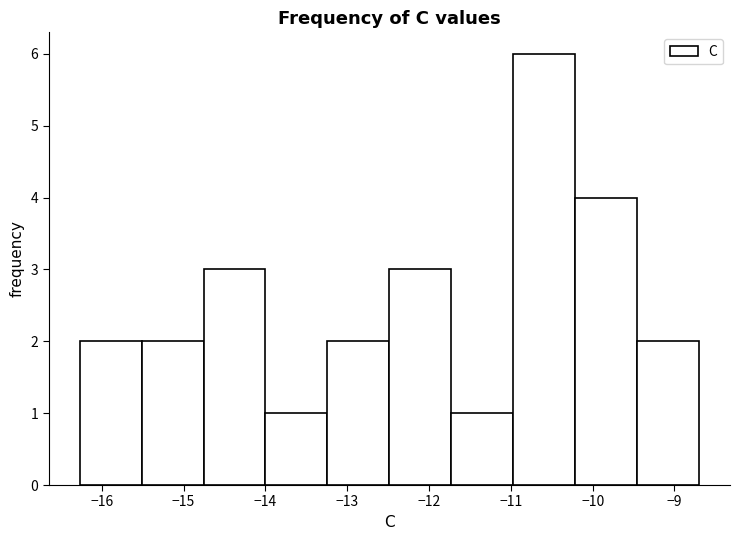

Reading left to right, list every bar in this chart as the range it spans on the x-axis followed by its height. Neither the bar edges nor the heights are printed on the chart, so give them approximately, as read against the axes.

-16.3 to -15.5: 2
-15.5 to -14.8: 2
-14.8 to -14.0: 3
-14.0 to -13.2: 1
-13.2 to -12.5: 2
-12.5 to -11.7: 3
-11.7 to -11.0: 1
-11.0 to -10.2: 6
-10.2 to -9.5: 4
-9.5 to -8.7: 2